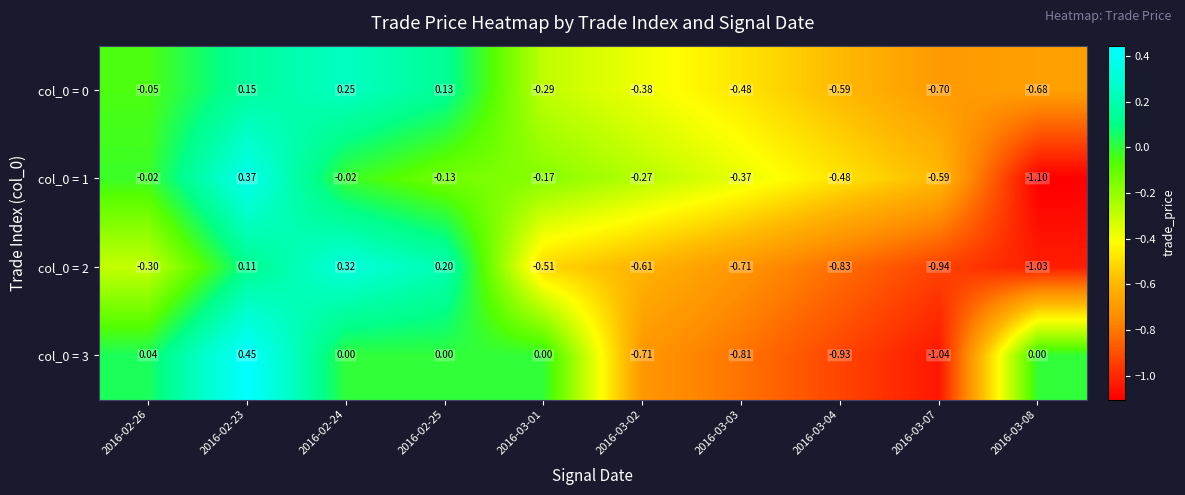

Which category has the lowest value across all series?

2016-03-08